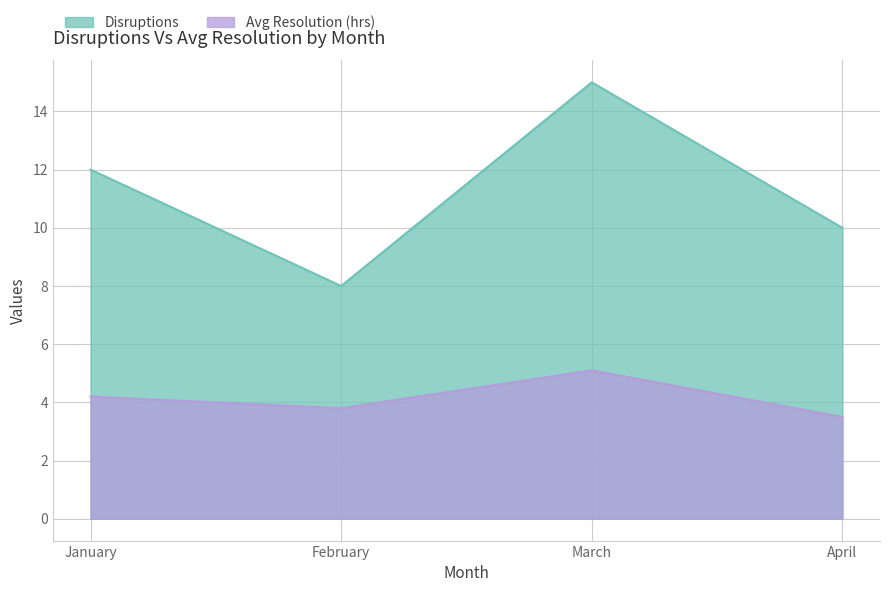

Which category has the lowest value in the Disruptions series?

February